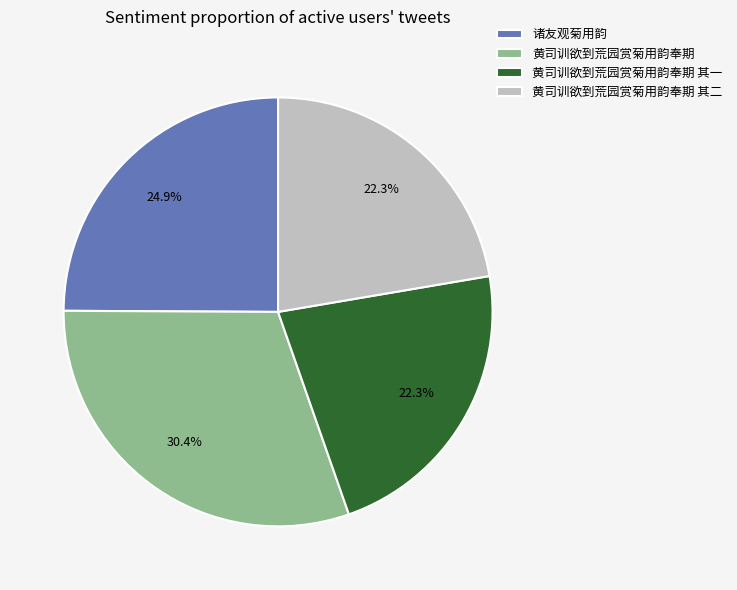

Does 诸友观菊用韵 represent more than half of the total?

No